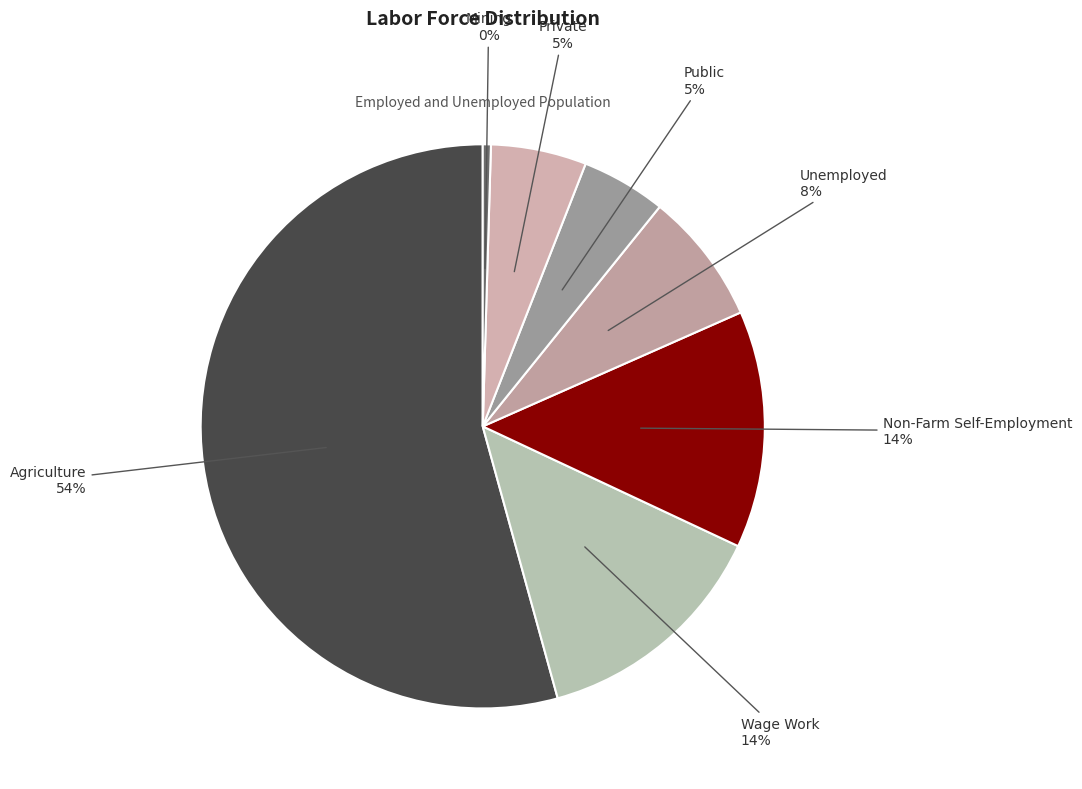

Which slice is the smallest?

Mining